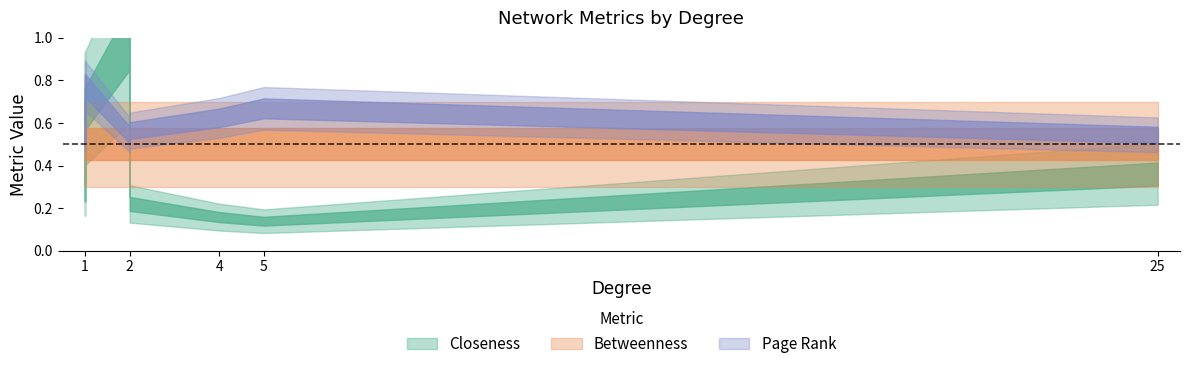

Between 2 and 5, which series saw the biggest shift?

Closeness